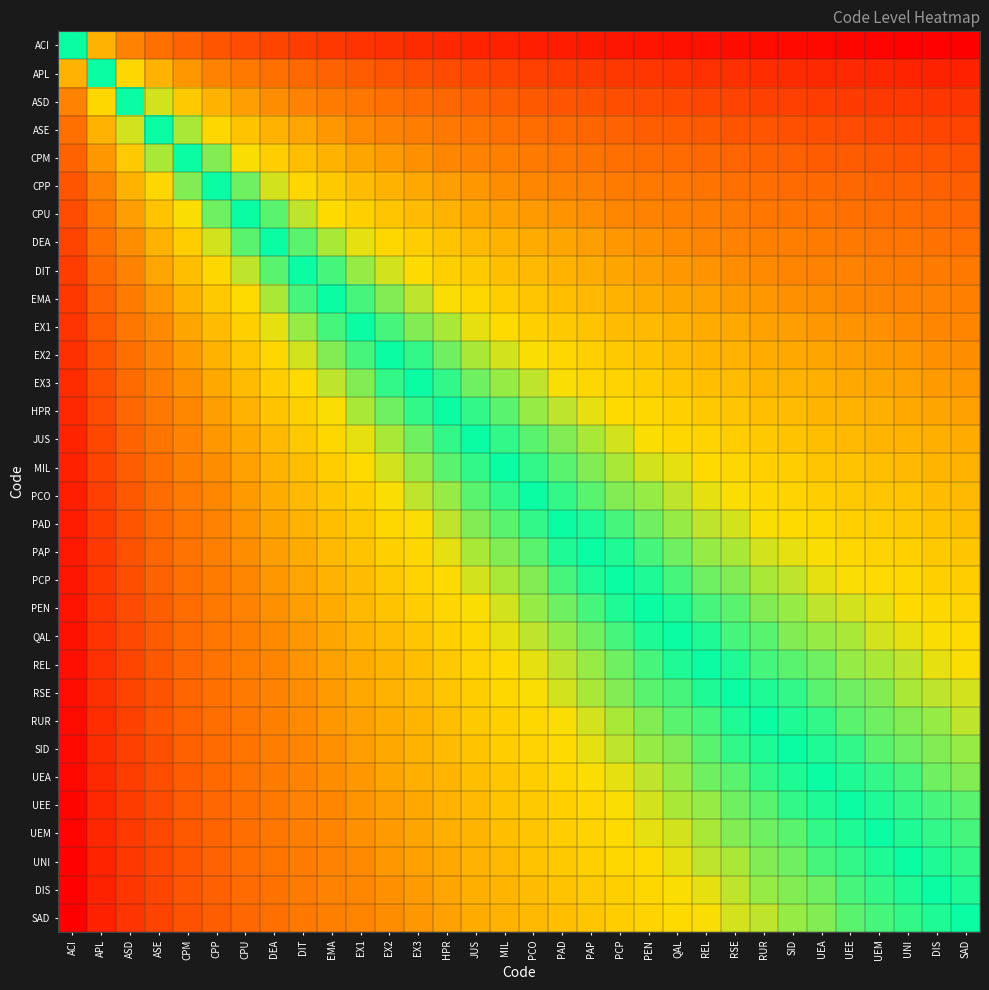

What is the total value across all series at QAL?

-17.4